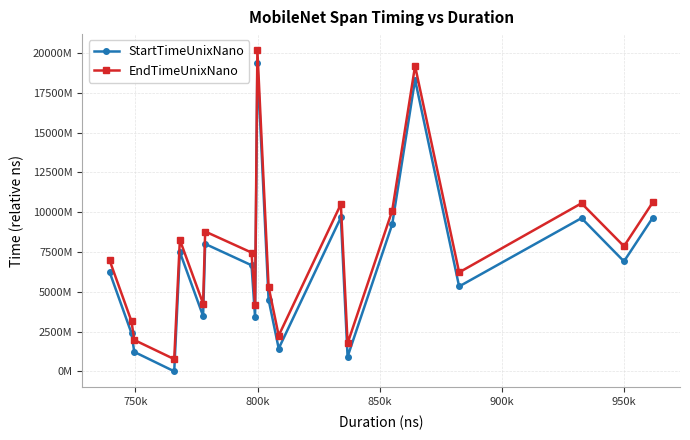

What are all the series names shown in the legend?

StartTimeUnixNano, EndTimeUnixNano